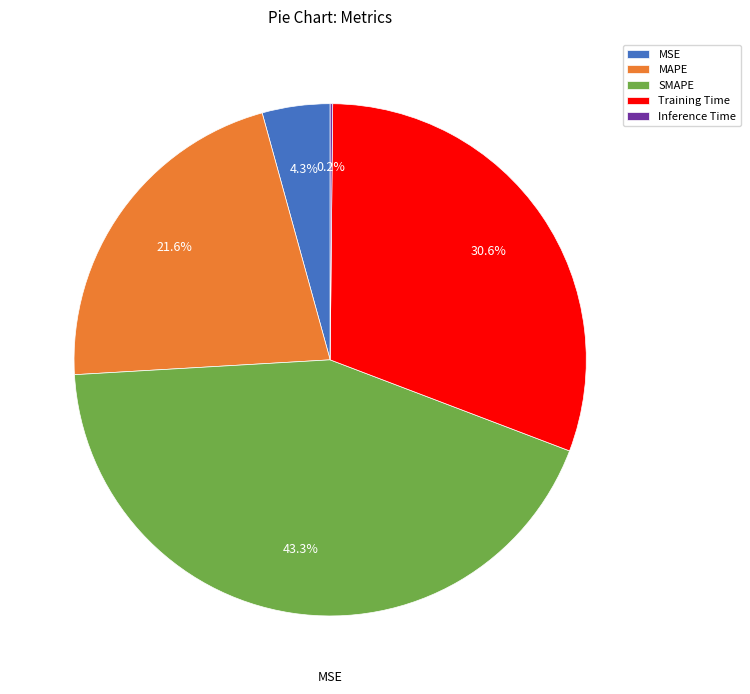

Which category has the biggest portion of the pie?

SMAPE